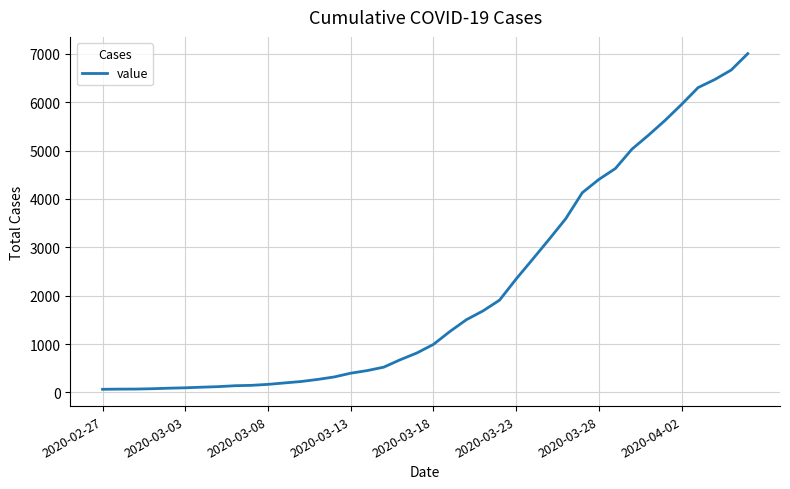

What is the maximum value shown in the chart?

7002